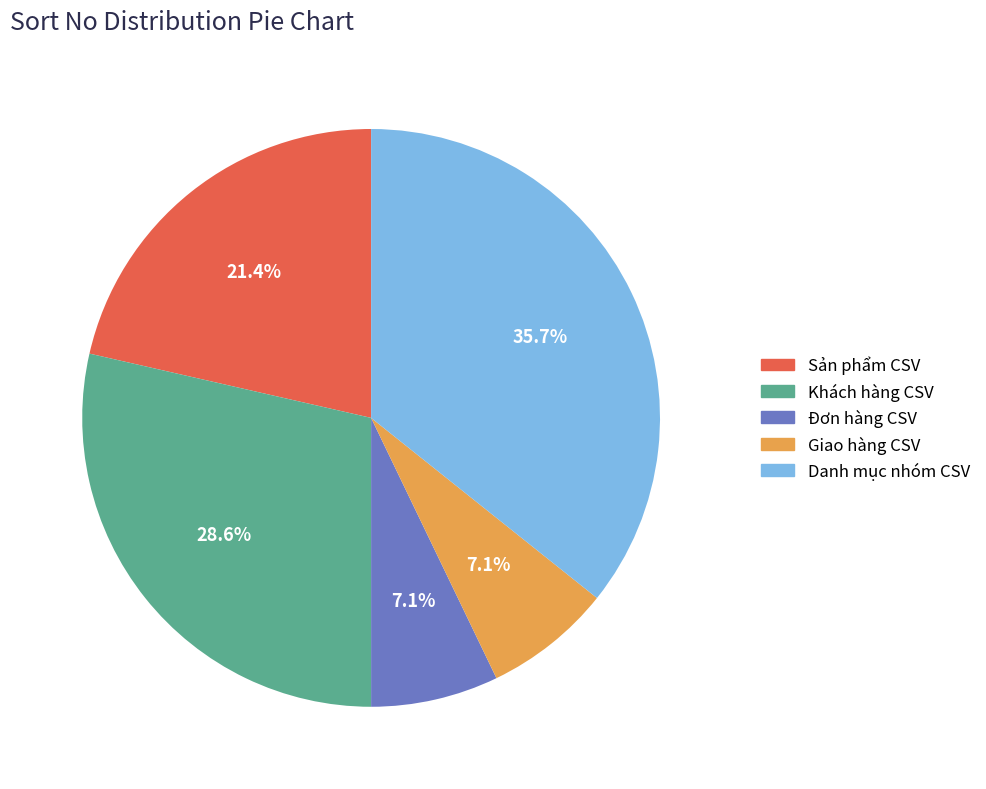

Which slice is the largest?

Danh mục nhóm CSV